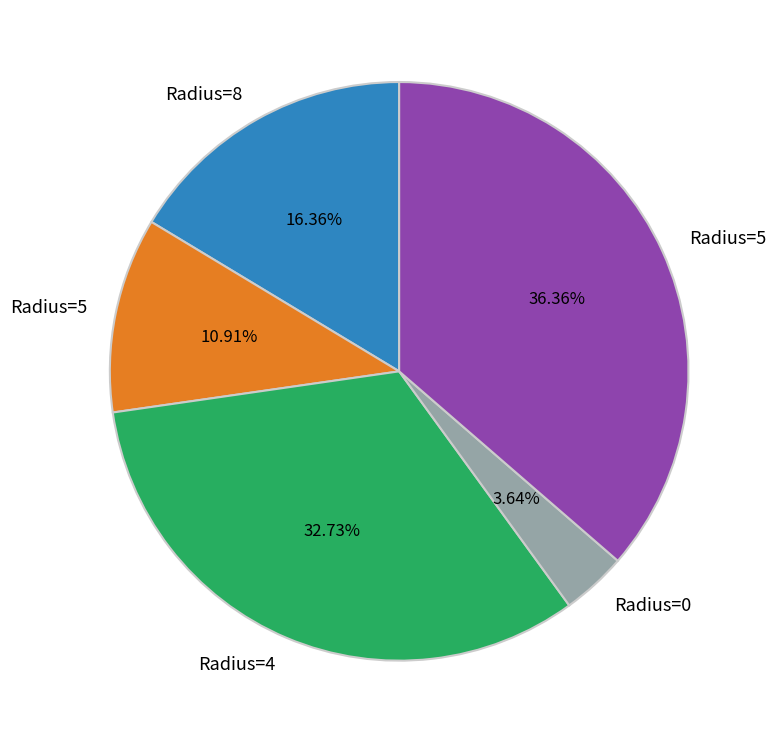

Is there any slice that represents more than half of the pie?

No